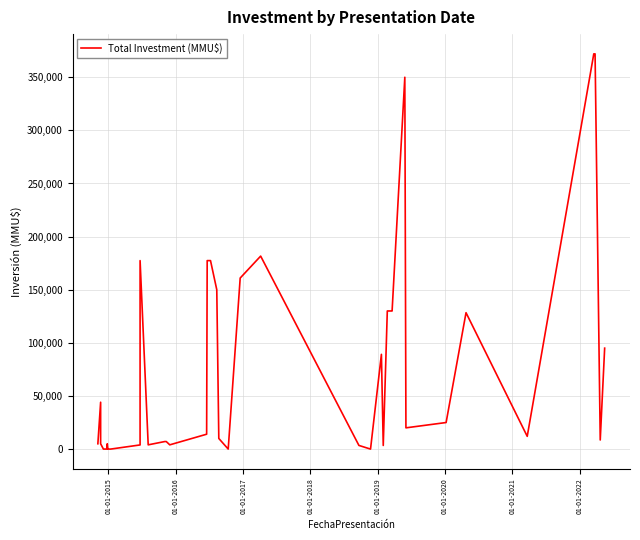

How many points are higher than both their immediate neighbors (excluding endpoints)?

7